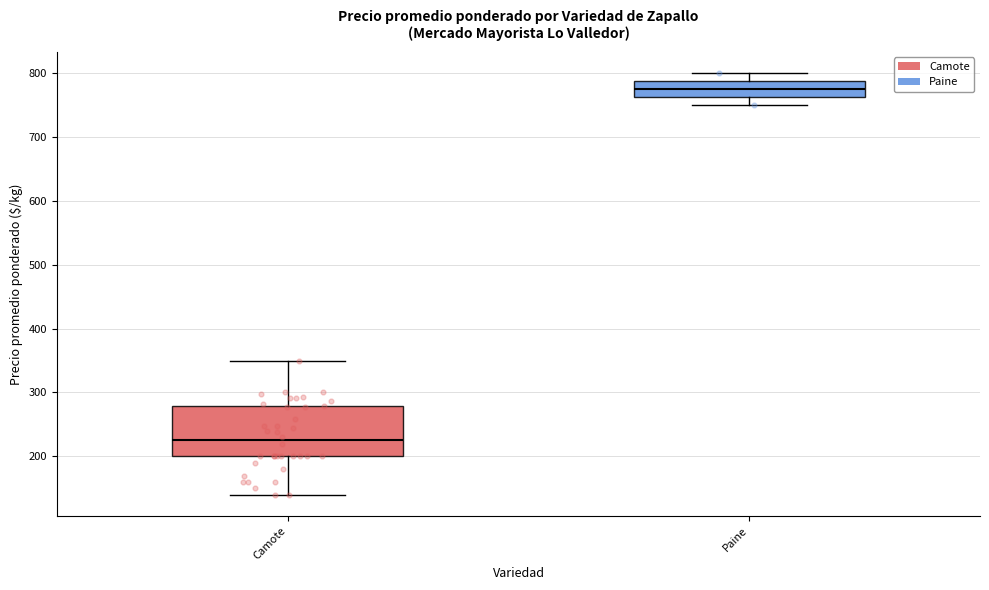

Which box is the tallest, from its lower edge to its upper edge?

Camote